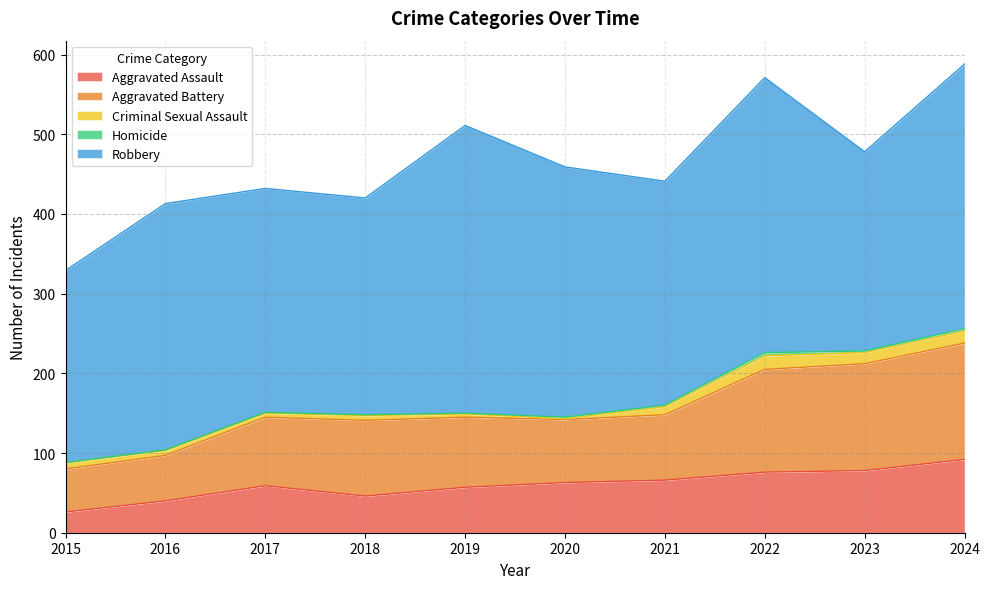

What is the difference between the maximum and minimum values in the Robbery series?

120